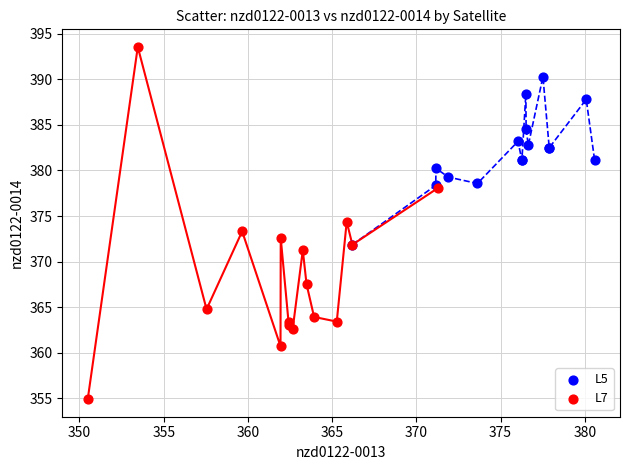

Which series reaches the maximum Y coordinate?

L7